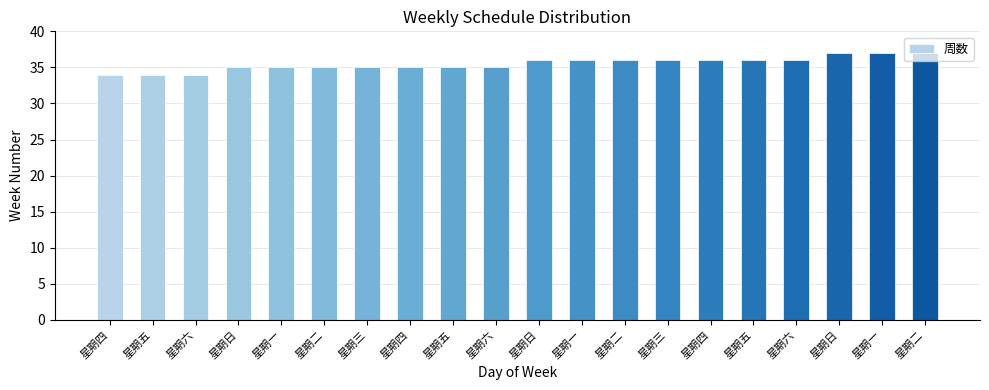

What is the difference between the maximum and minimum values?

3